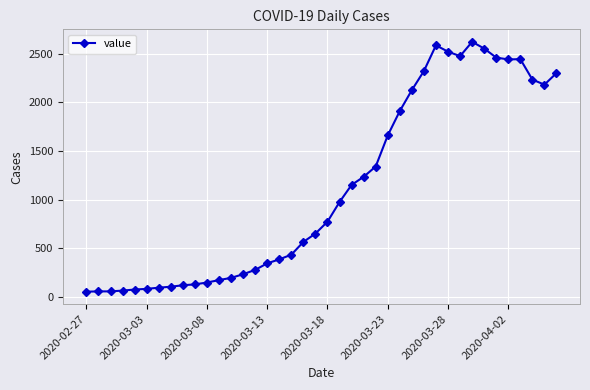

What is the maximum value shown in the chart?

2622